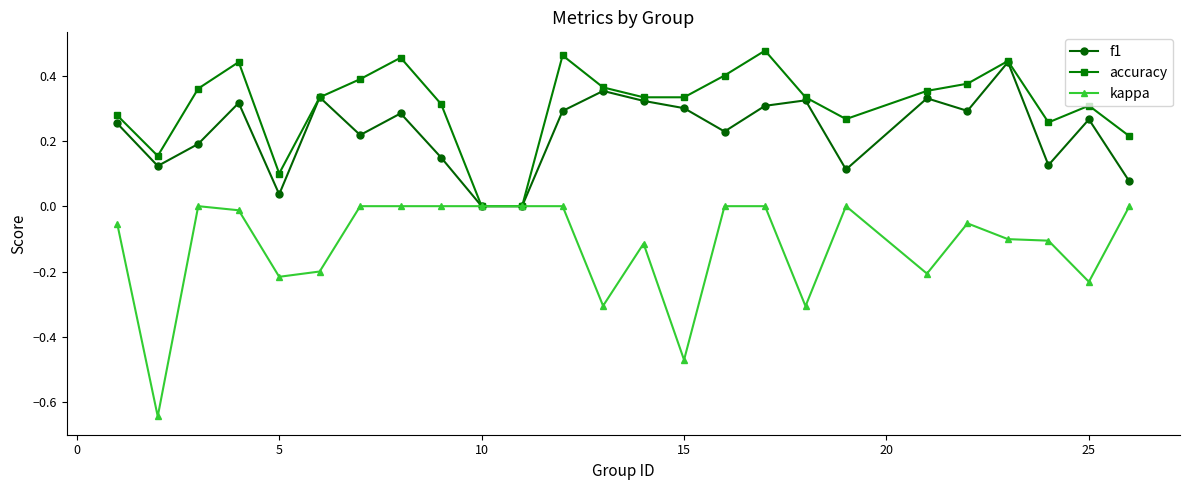

Which series has the widest spread of values?

kappa